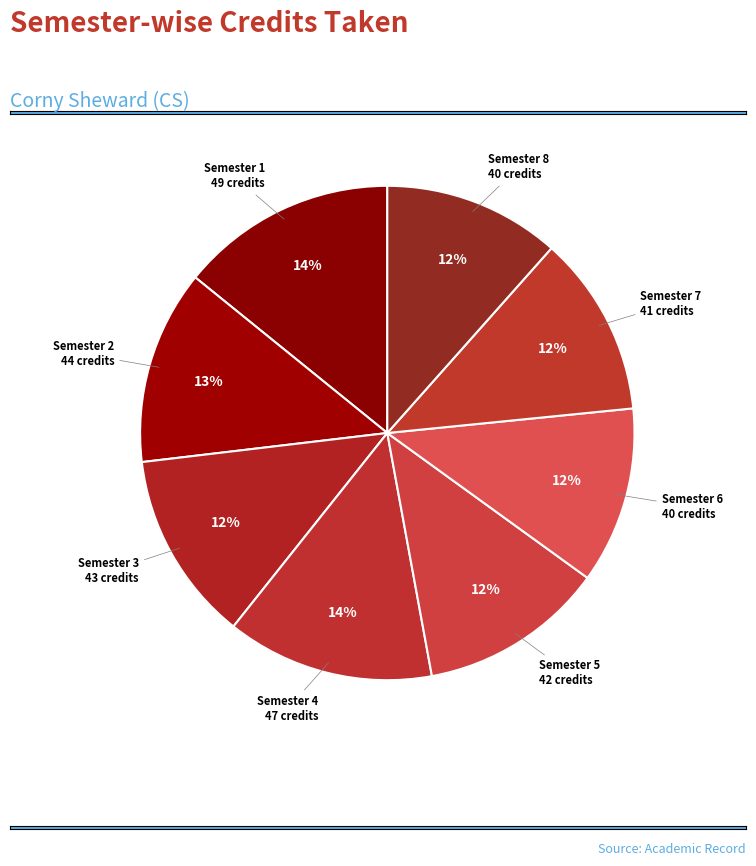

Which has a higher value, Semester 1 or Semester 6?

Semester 1